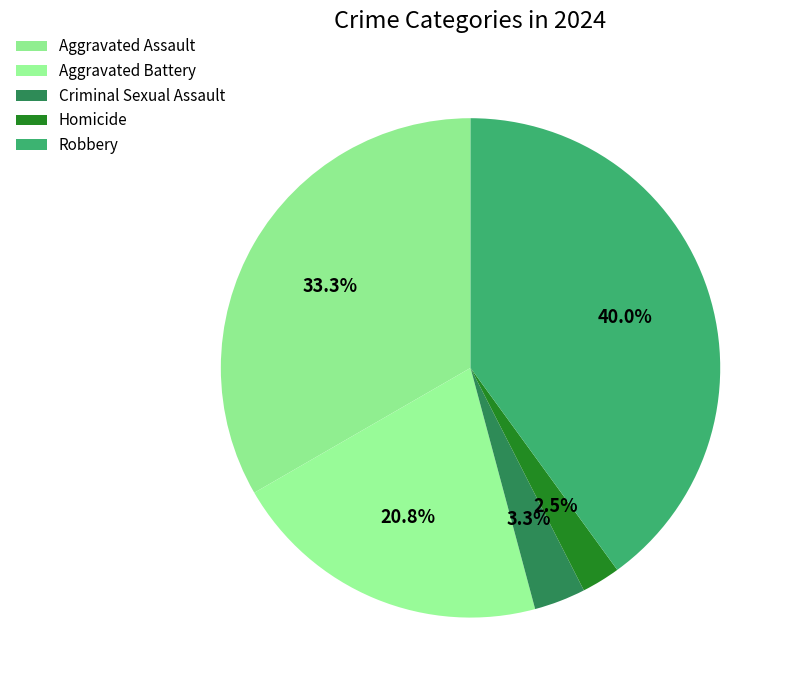

The Criminal Sexual Assault slice represents 3% of the pie. True or false?

True